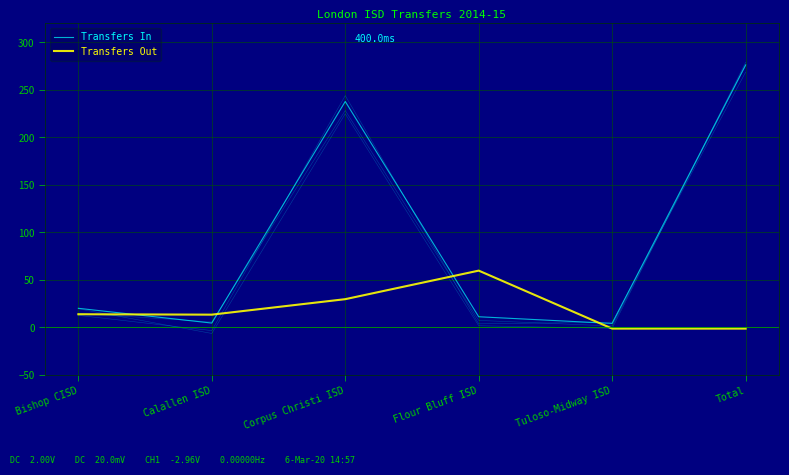

How many values in the Transfers Out series are below 13?

2